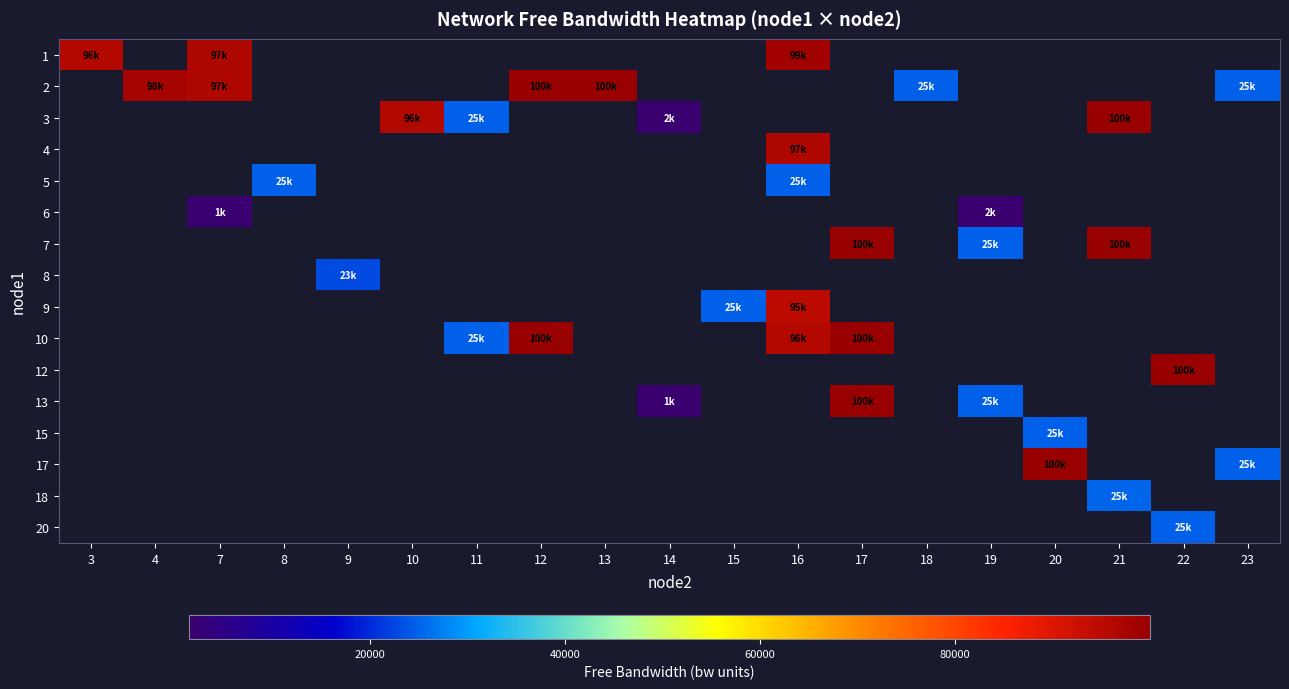

What is the maximum value shown in the chart?

99998.5